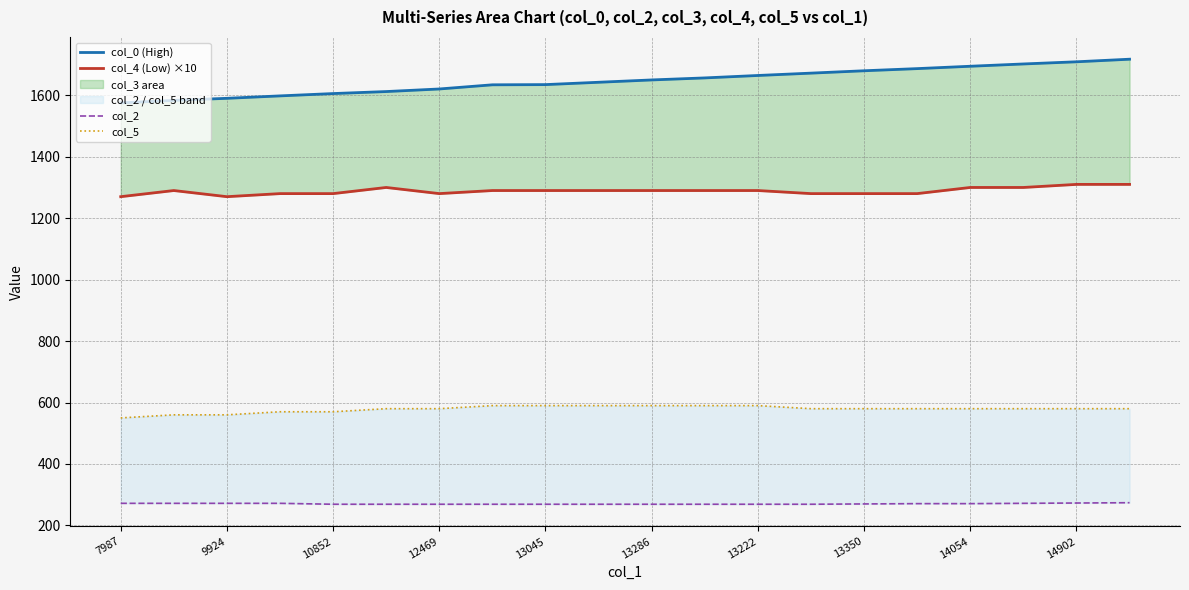

True or false: col_2 has more than 1 interior local peaks.

False